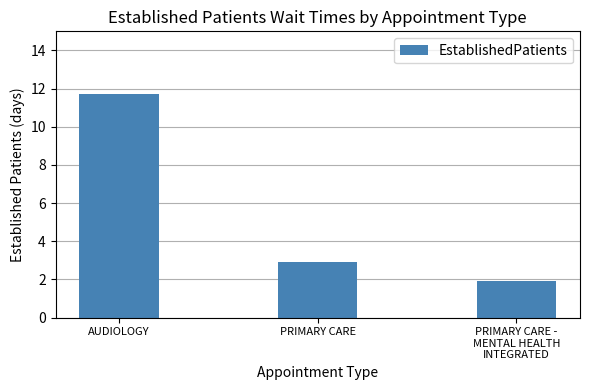

Rank the categories by value from highest to lowest.

AUDIOLOGY, PRIMARY CARE, PRIMARY CARE -
MENTAL HEALTH
INTEGRATED